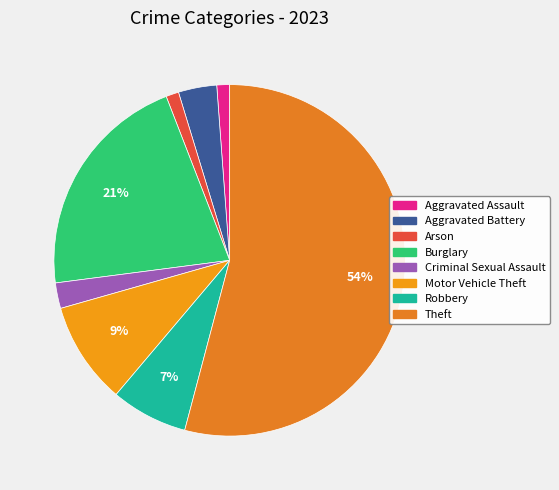

Is the sum of Arson and Aggravated Battery greater than half?

No